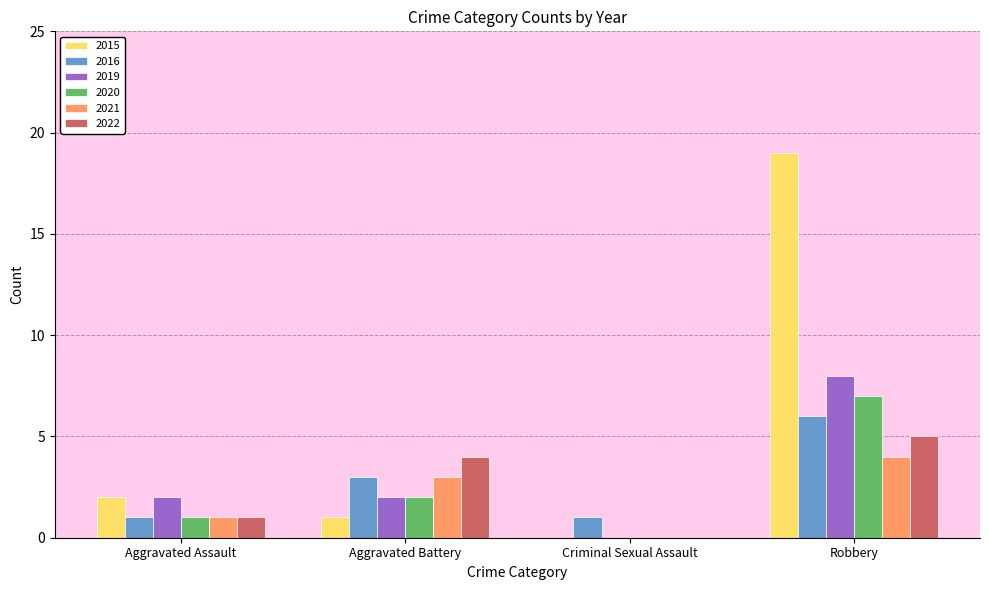

What is the sum of all 2015 values?

22